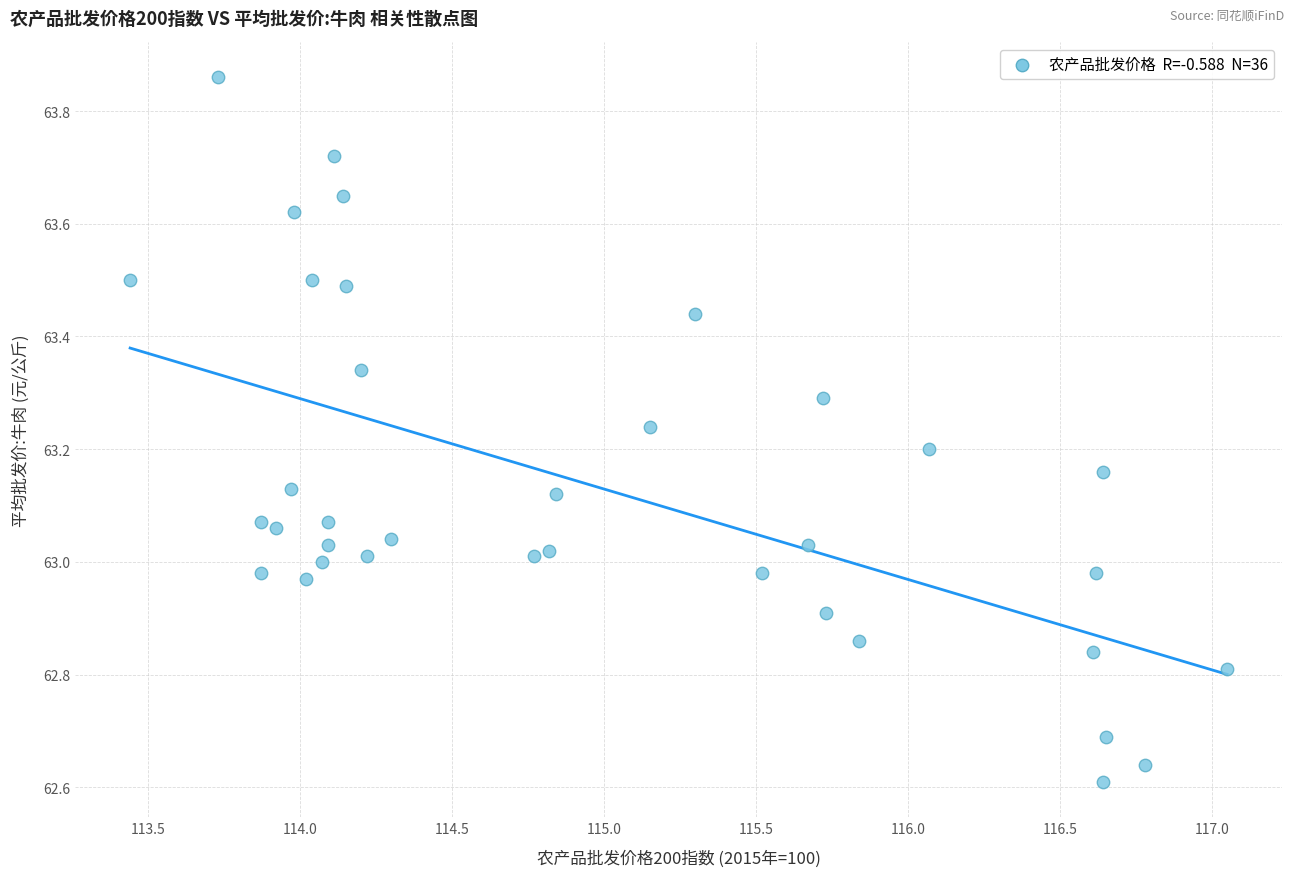

What is the range of X values (max minus min)?

3.6